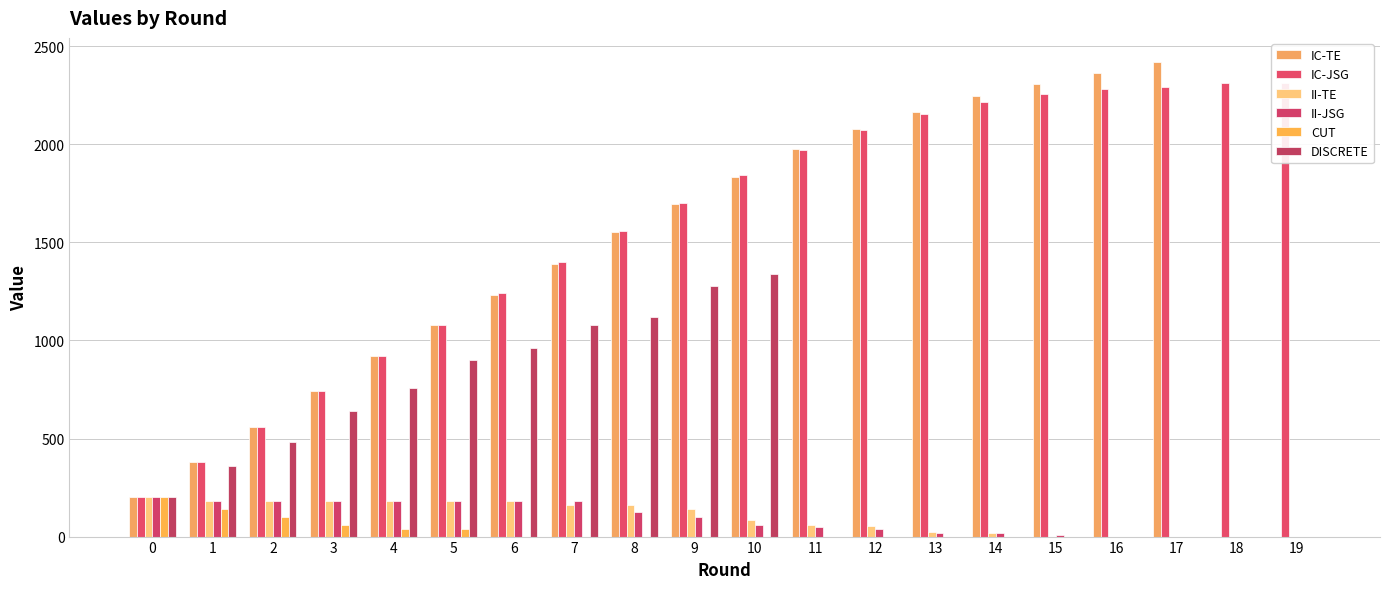

At 14, list the series in order from largest to smallest.

IC-TE, IC-JSG, II-TE, II-JSG, CUT, DISCRETE